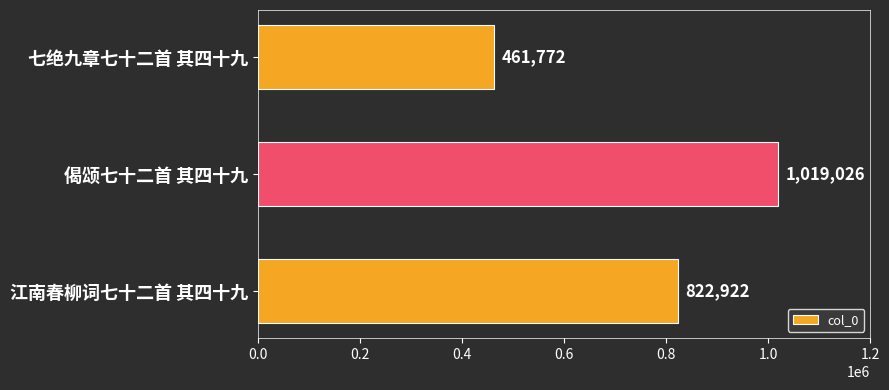

What is the difference between the maximum and minimum values?

557254